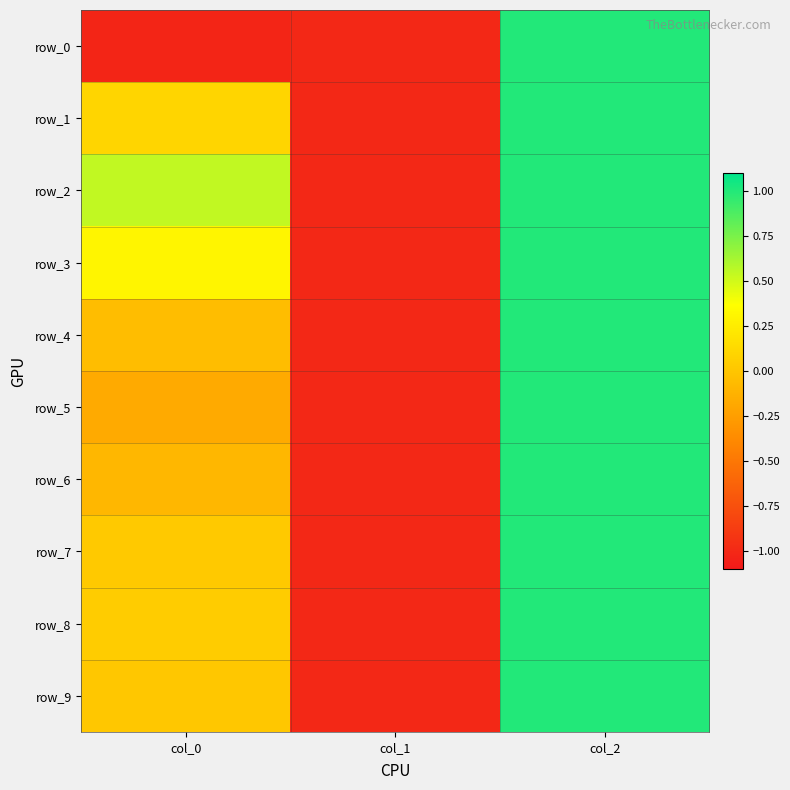

At which category is the sum across all series the highest?

col_2